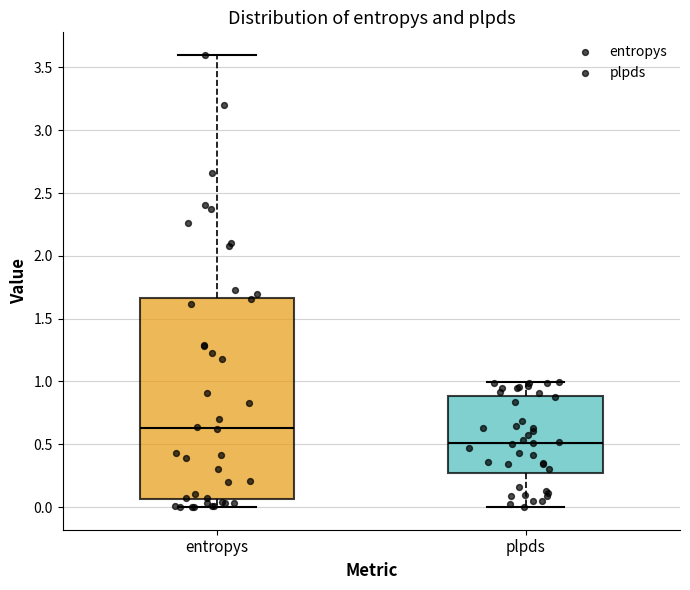

Reading left to right, read every box against the y-axis: the position of its median line, the range the box covers, and the ends of its whiskers. The values are not printed on the chart, so give them approximately, as read against the axis.

entropys: median 0.65, box 0.05 to 1.65, whiskers 0.00 to 3.60
plpds: median 0.50, box 0.25 to 0.90, whiskers 0.00 to 1.00